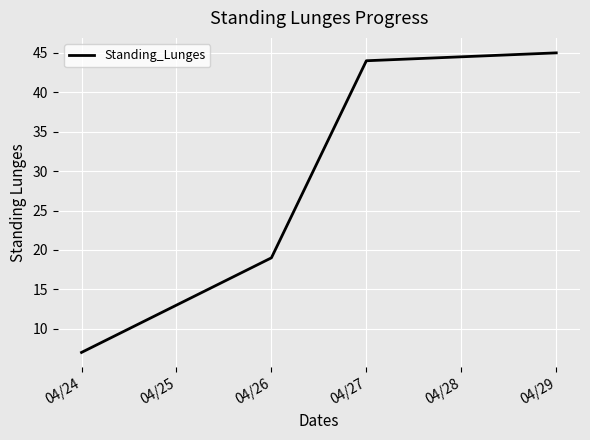

What is the difference between the maximum and minimum values?

38